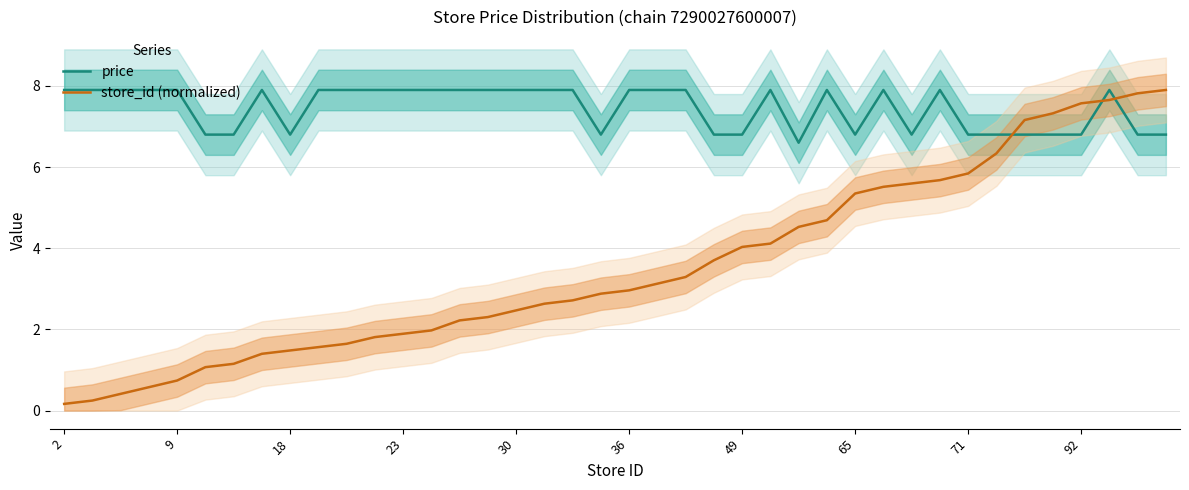

True or false: store_id (normalized) and price intersect in this chart.

True